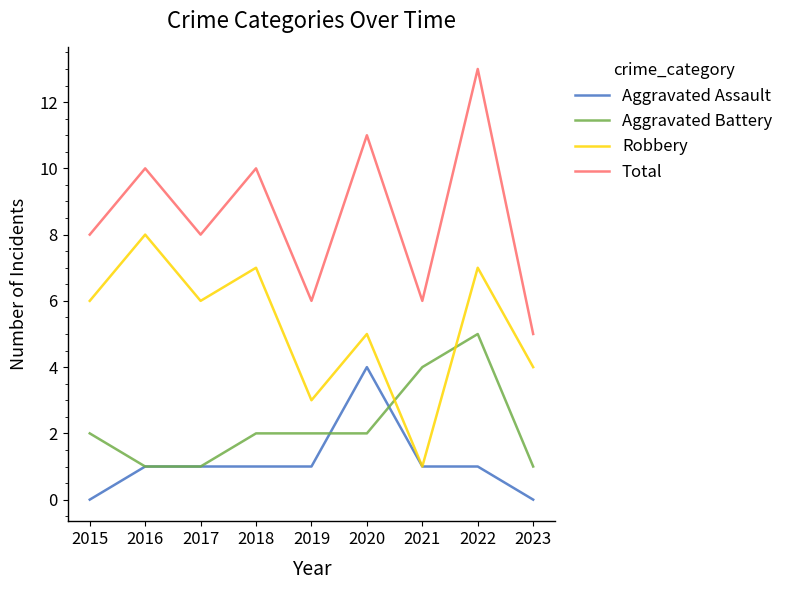

Which series has the largest total across all categories?

Total